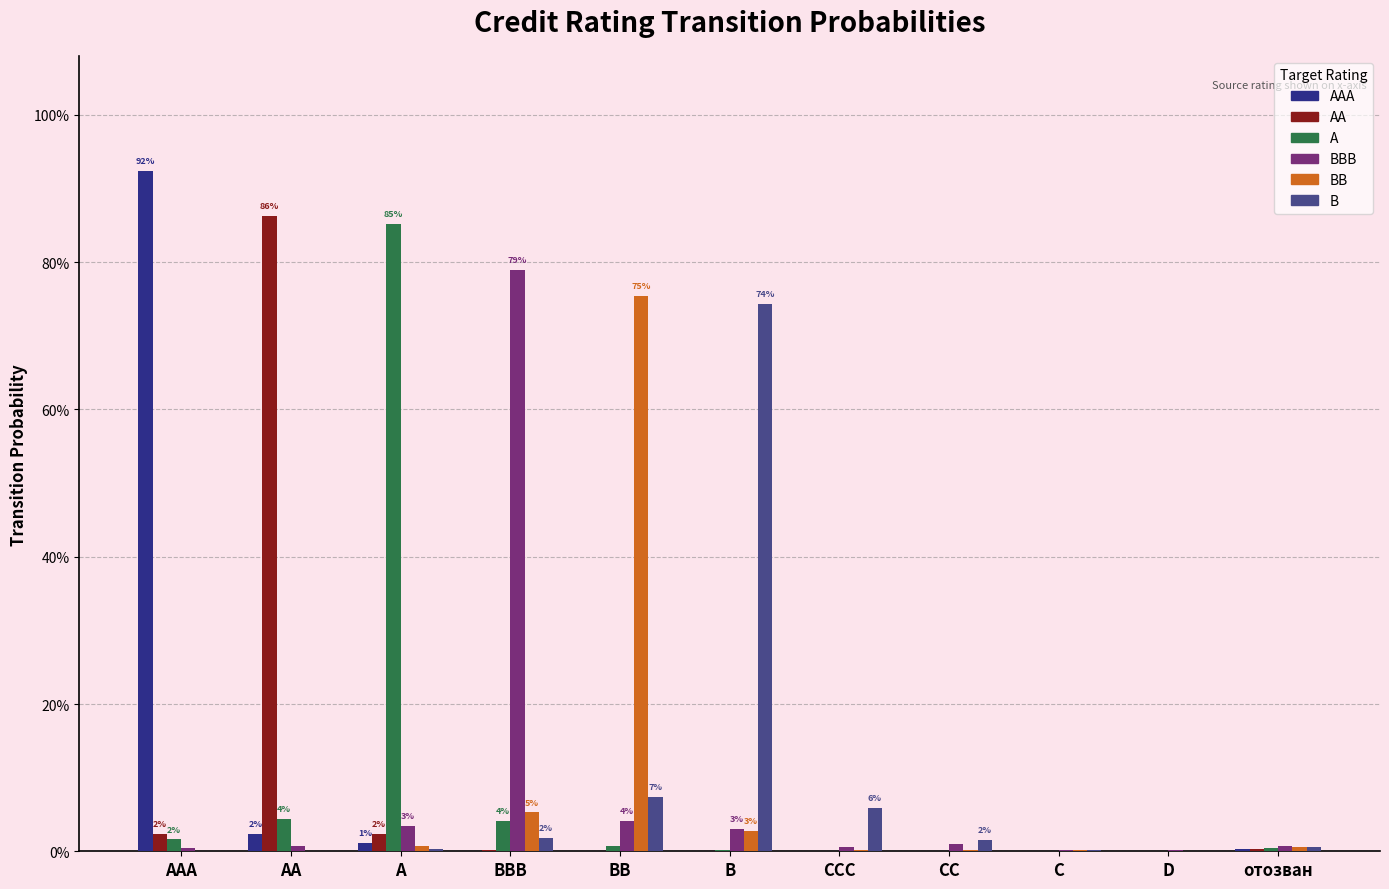

Between A and B, which series saw the biggest shift?

A